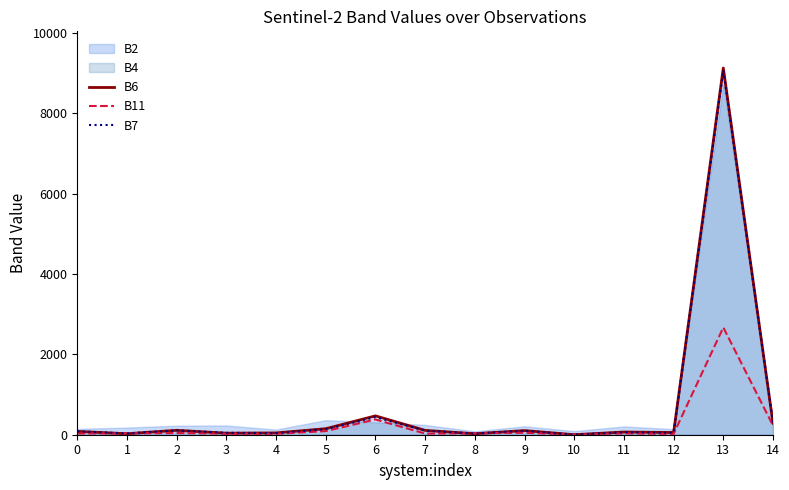

Is it true that B11 equals 28 at 7?

True